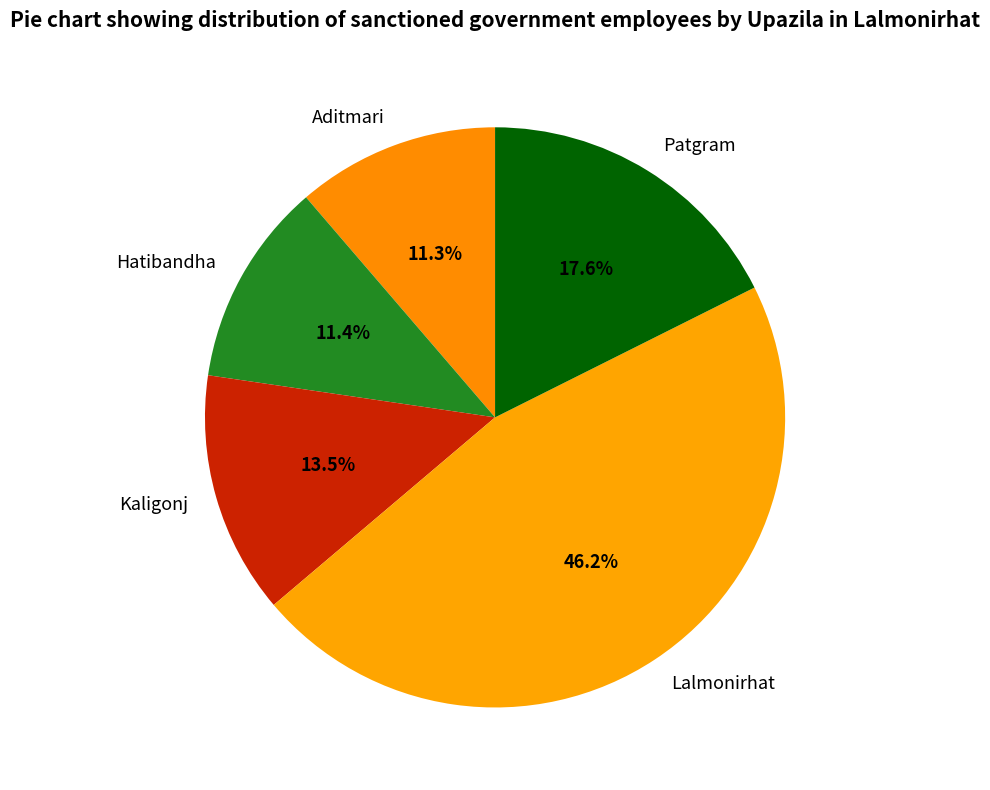

Count the number of slices in the pie.

5